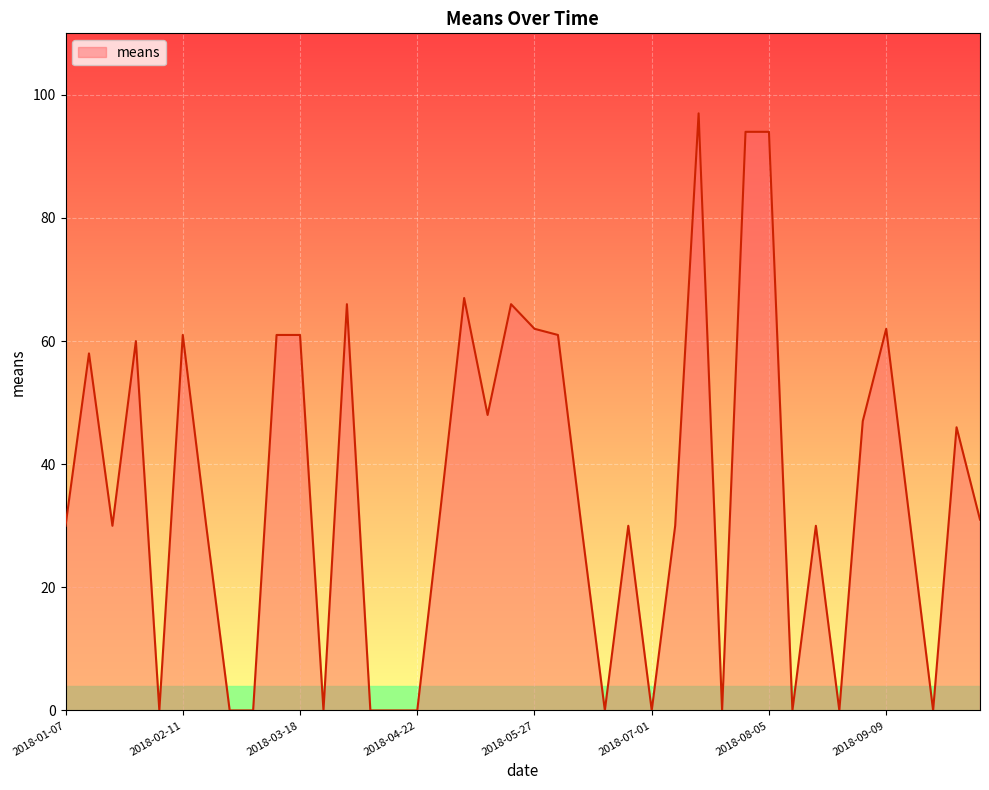

What is the difference between the maximum and minimum values?

97